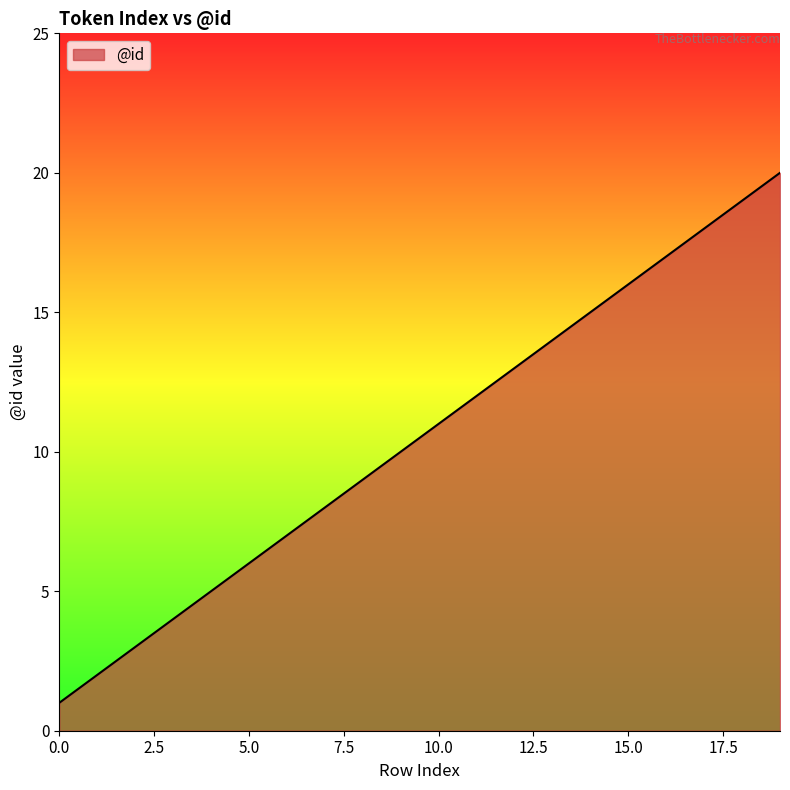

How many lines are shown in the chart?

1